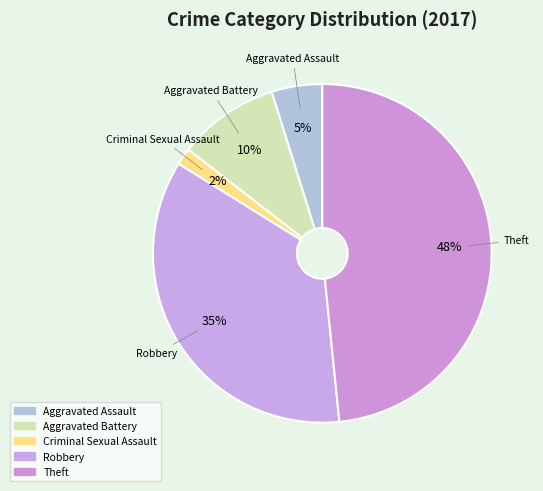

Does any single category account for the majority?

No